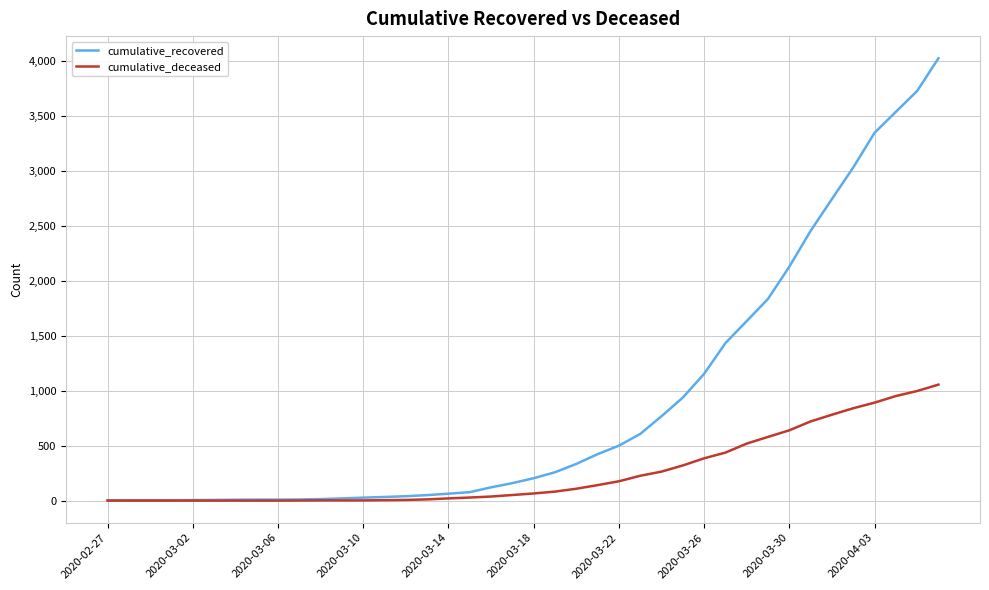

What is the maximum value for cumulative_recovered?

4028